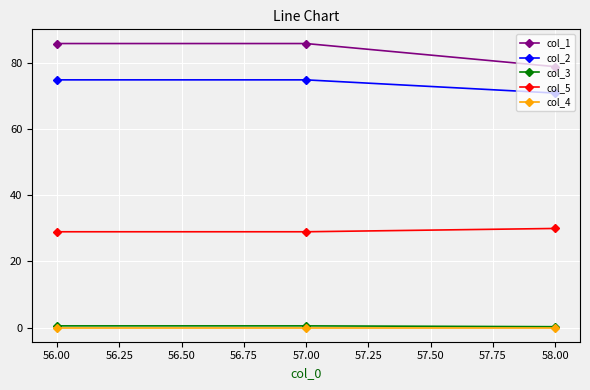

What is the value of the col_2 point at the 2nd from the left?

75.0